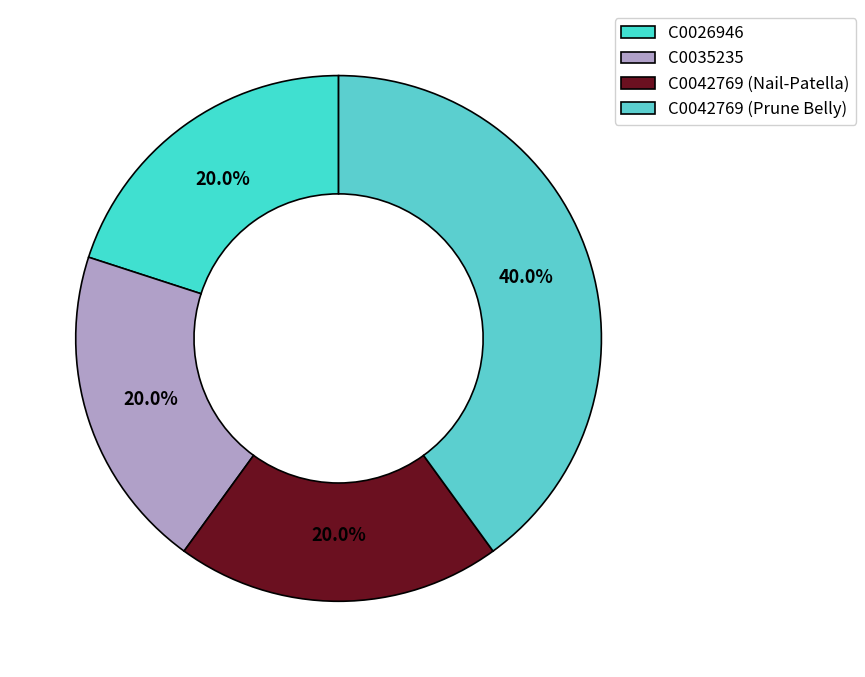

Is there a majority slice in this chart?

No